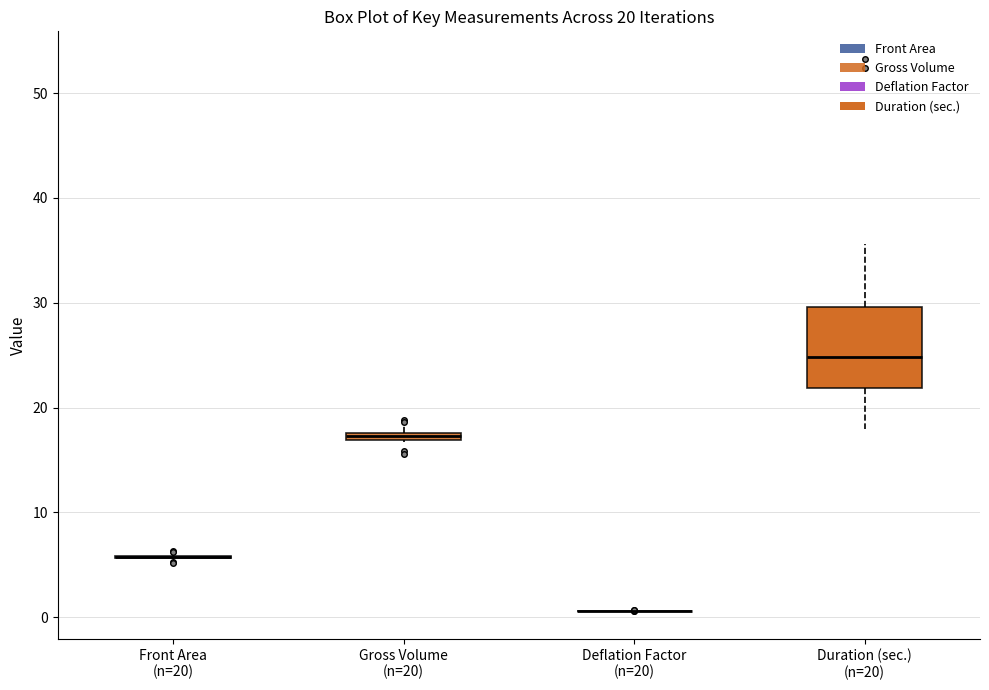

Comparing the boxes themselves (not the whiskers), which one is the tallest?

Duration (sec.) (n=20)